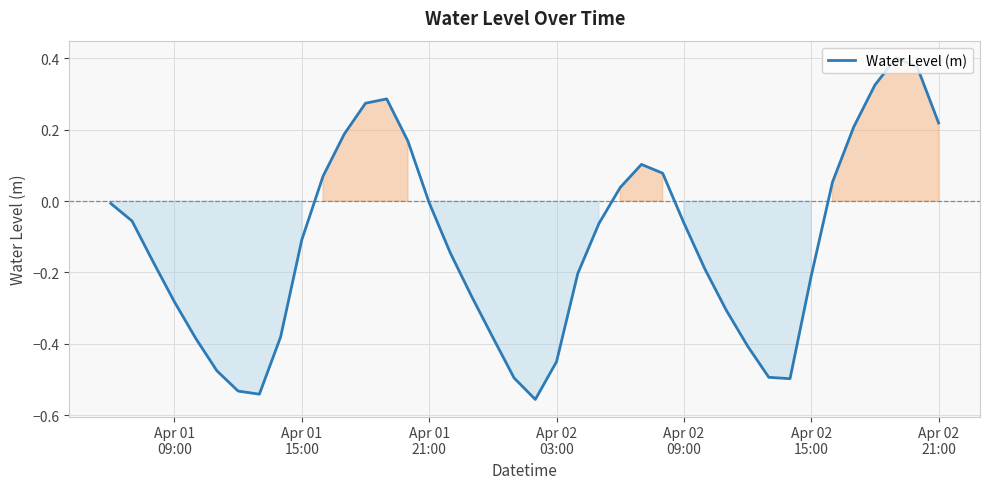

What is the difference between the second highest and second lowest values?

0.9